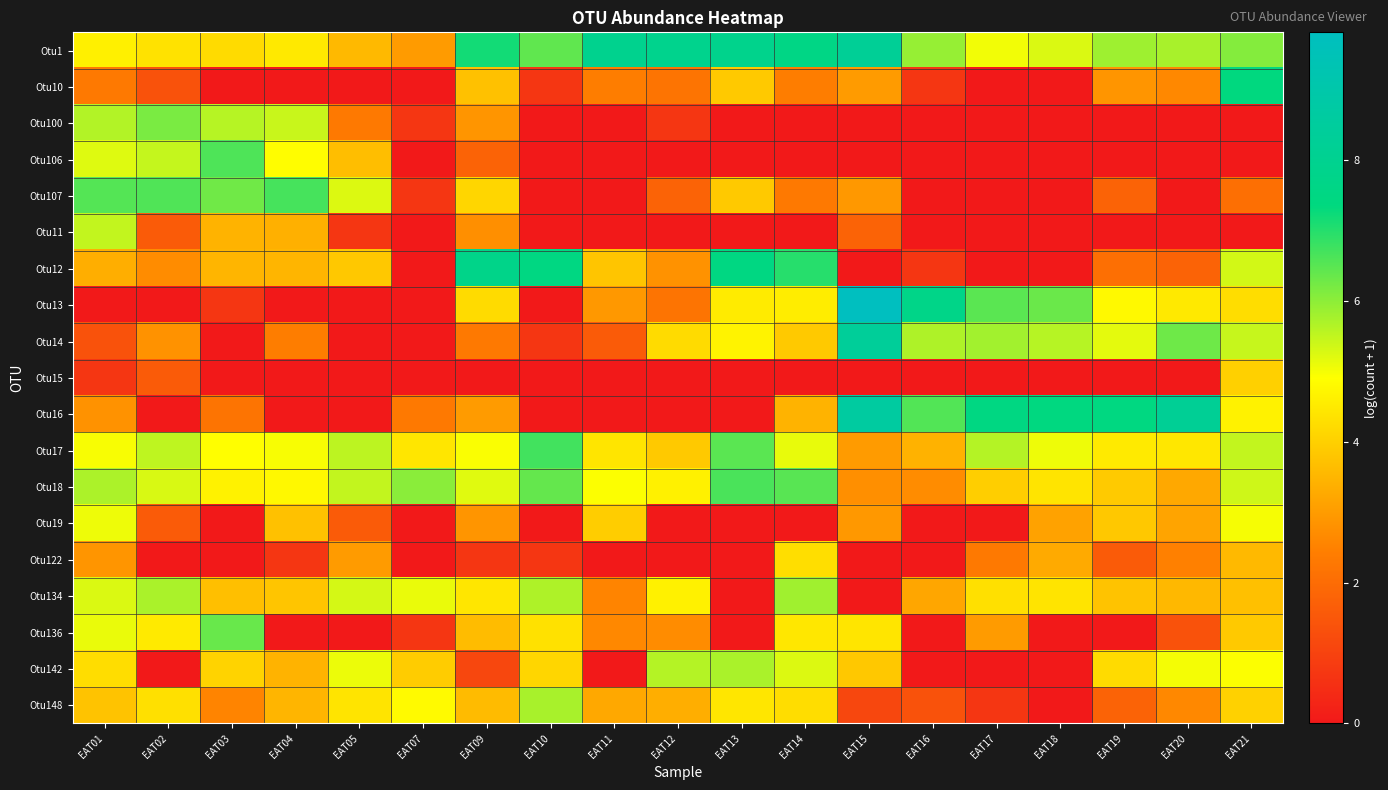

Which category has the highest value across all series?

EAT15